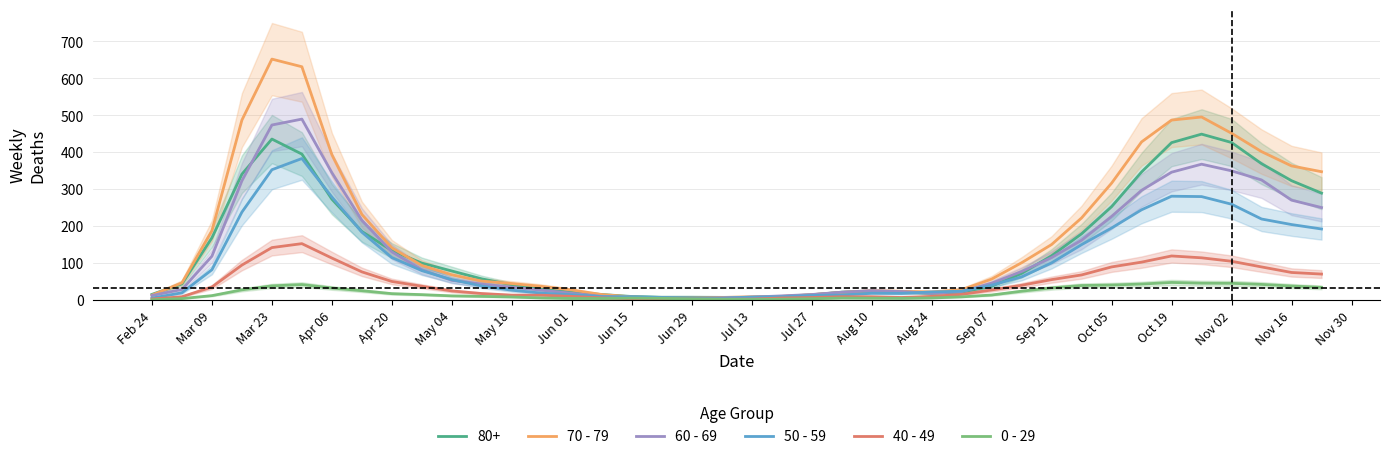

What is the difference between the maximum and minimum values in the 60 - 69 series?

485.3